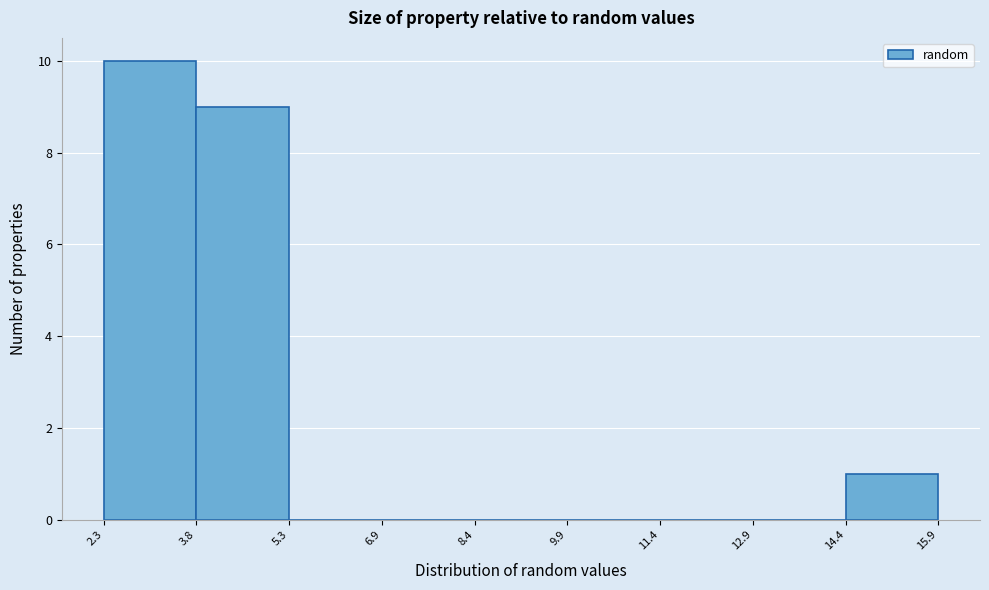

Reading left to right, transcribe this chart: for each bar, give the range it covers on the x-axis and its height. The values are not printed on the chart, so give them approximately, as read against the axis.

2.3 to 3.8: 10
3.8 to 5.3: 9
5.3 to 6.9: 0
6.9 to 8.4: 0
8.4 to 9.9: 0
9.9 to 11.4: 0
11.4 to 12.9: 0
12.9 to 14.4: 0
14.4 to 15.9: 1